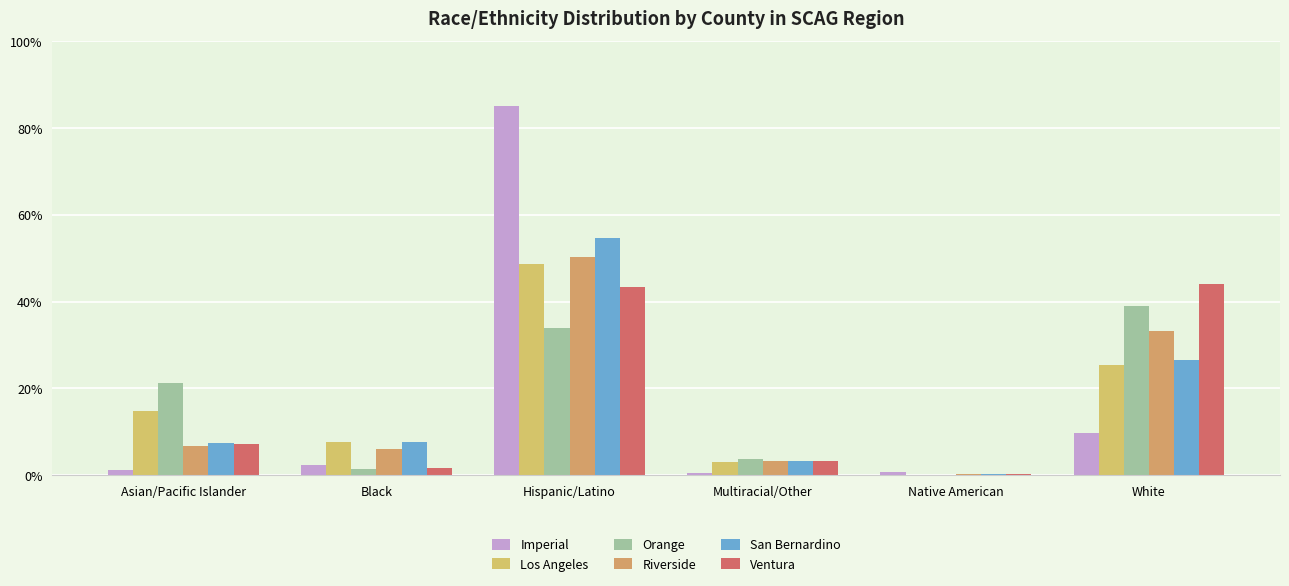

How many groups of bars are there?

6